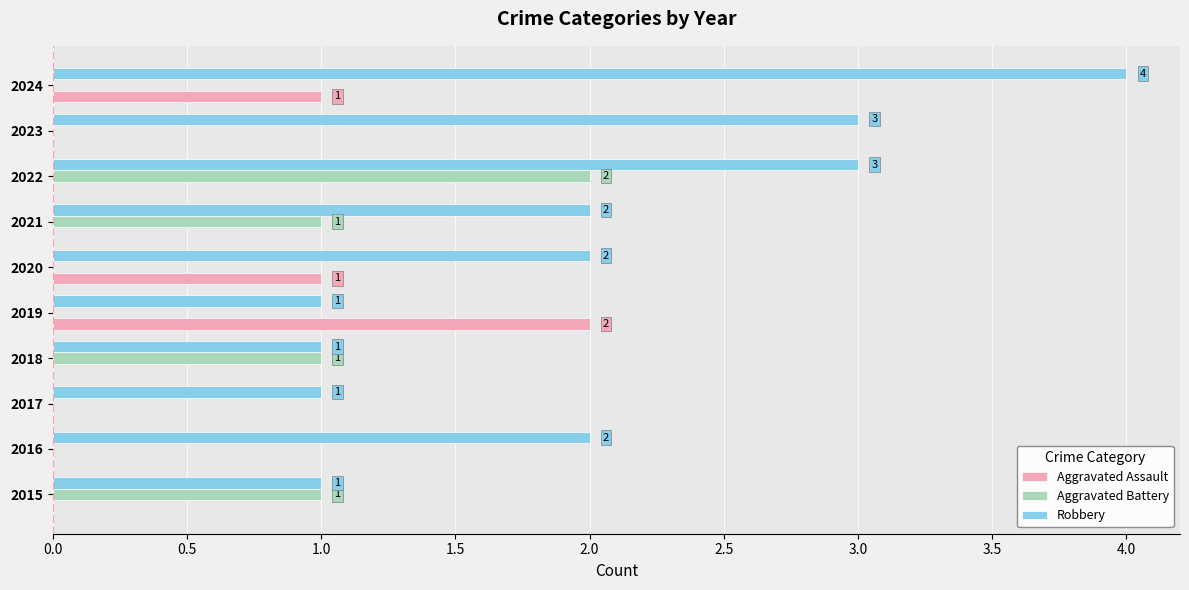

How many distinct data groups are displayed?

3